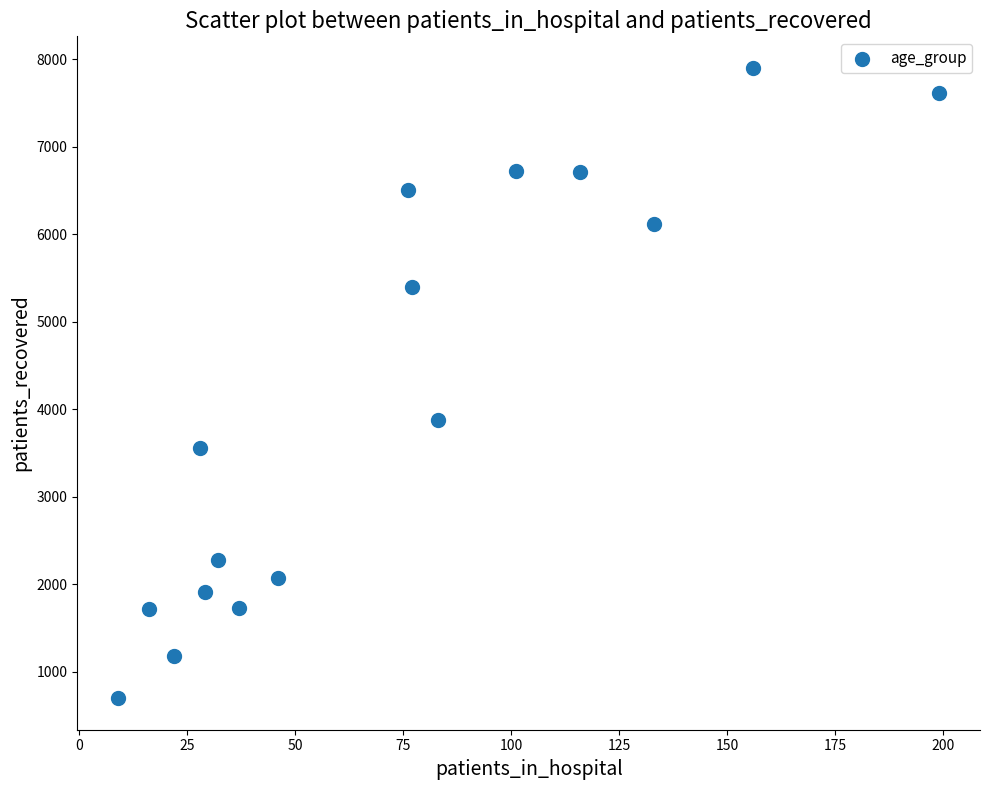

What is the range of Y values (max minus min)?

7202